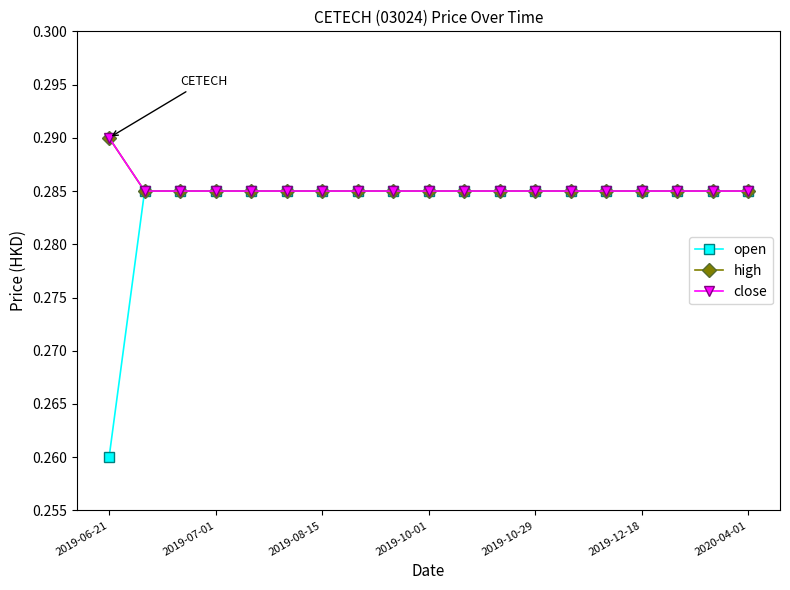

True or false: high and close cross at least once.

False